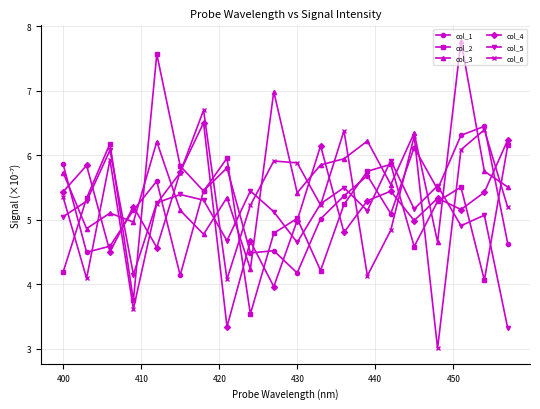

What is the value of the col_1 point at the 19th from the left?

6.4